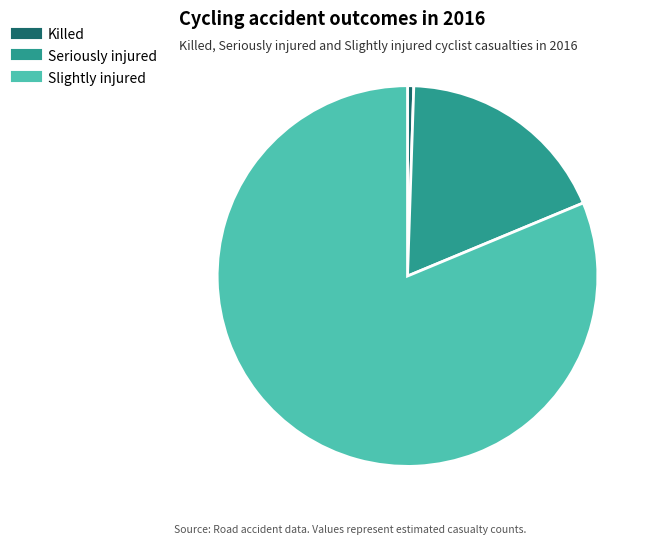

Is it true that Seriously injured is 18% of the pie?

True